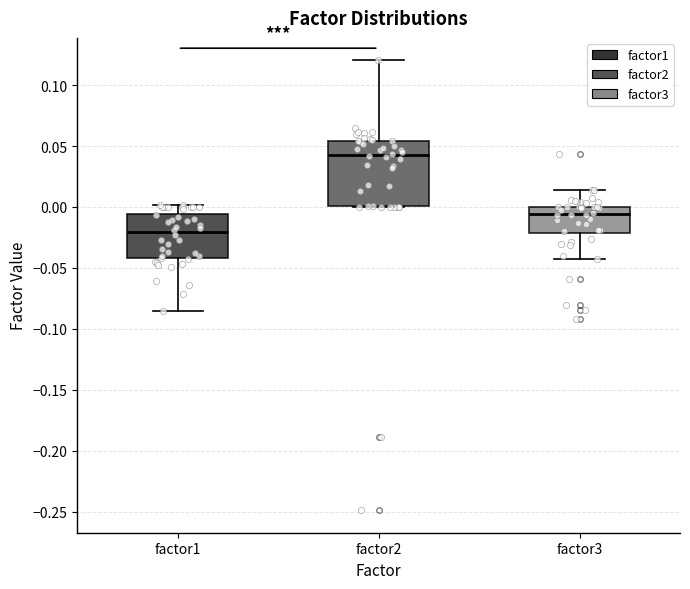

Reading left to right, transcribe this box plot: for each box, give where its median line is, the range the box spans, and where its two whiskers end, as read against the y-axis. The values are not printed on the chart, so give them approximately, as read against the axis.

factor1: median -0.020, box -0.040 to -0.005, whiskers -0.085 to 0.000
factor2: median 0.045, box 0.000 to 0.055, whiskers 0.000 to 0.120
factor3: median -0.005, box -0.020 to 0.000, whiskers -0.045 to 0.015